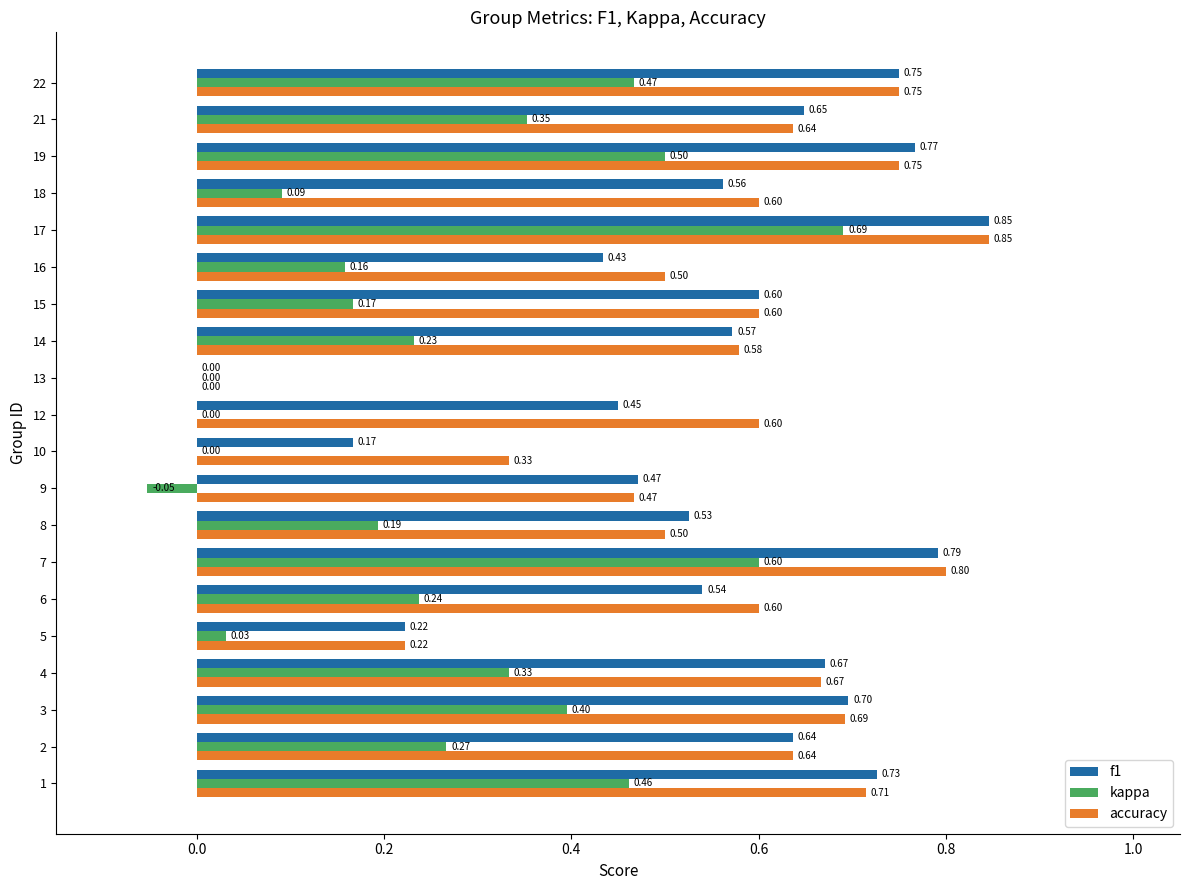

Between 1 and 5, which series saw the biggest shift?

f1